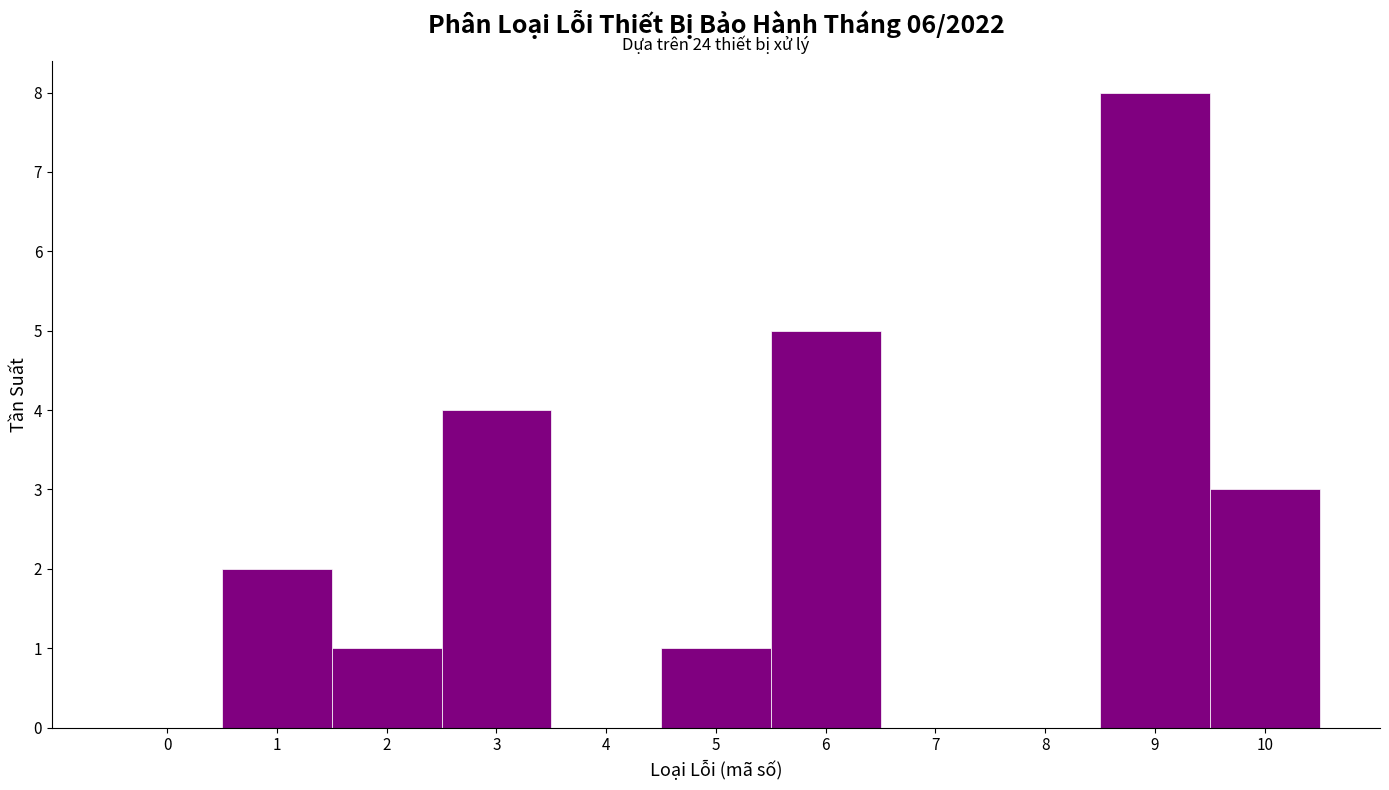

Which range on the x-axis has the tallest bar?

8.5 to 9.5